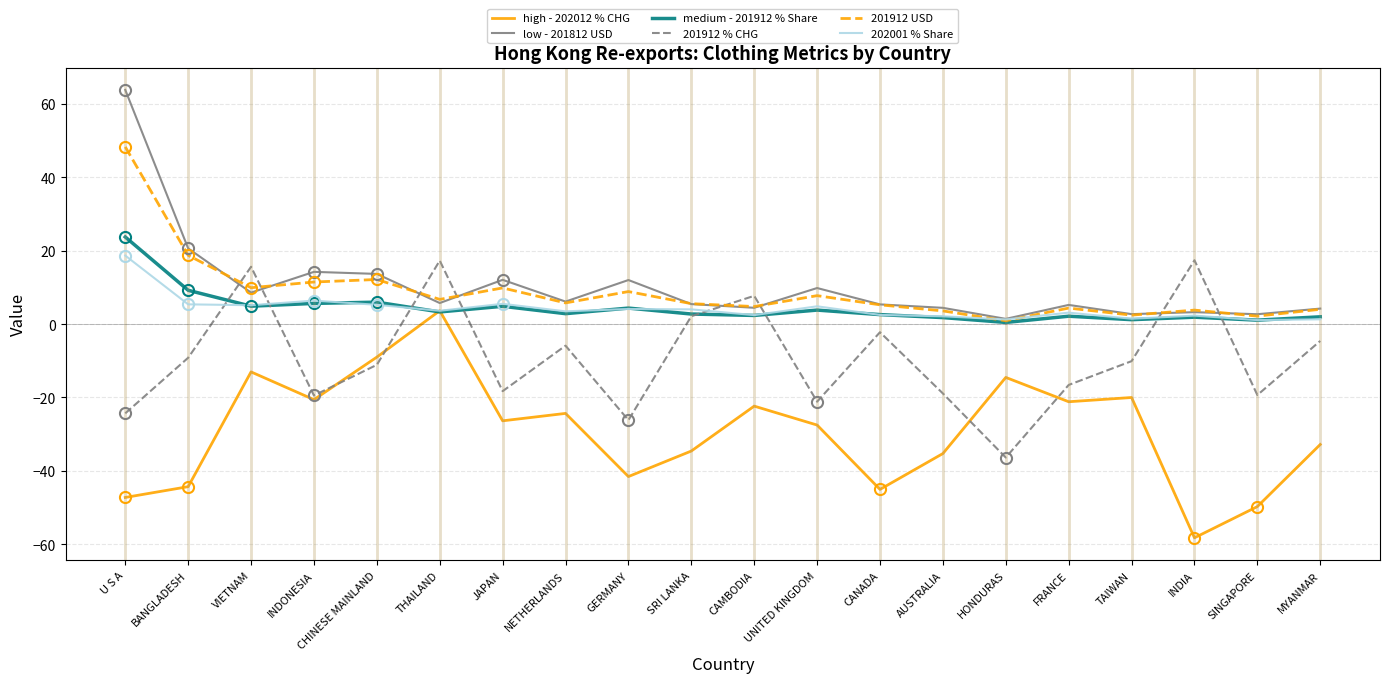

What is the total value across all series at U S A?

82.9